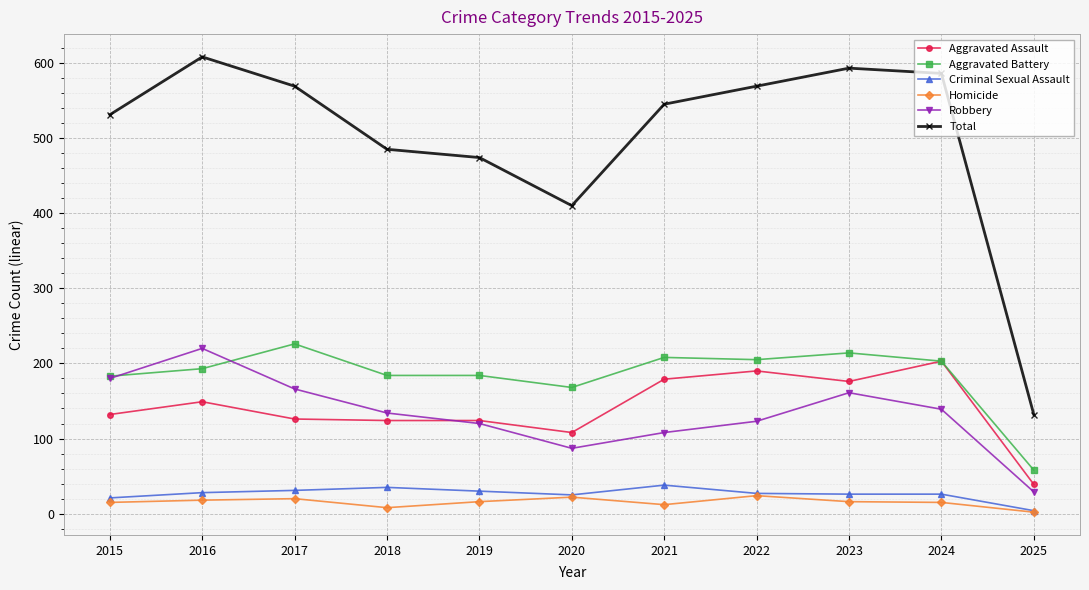

Is the value of Aggravated Assault at 2021 greater than the value of Homicide at 2021?

Yes